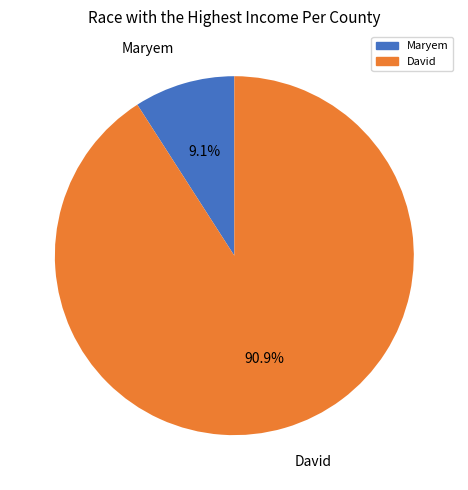

How many slices are in this pie chart?

2